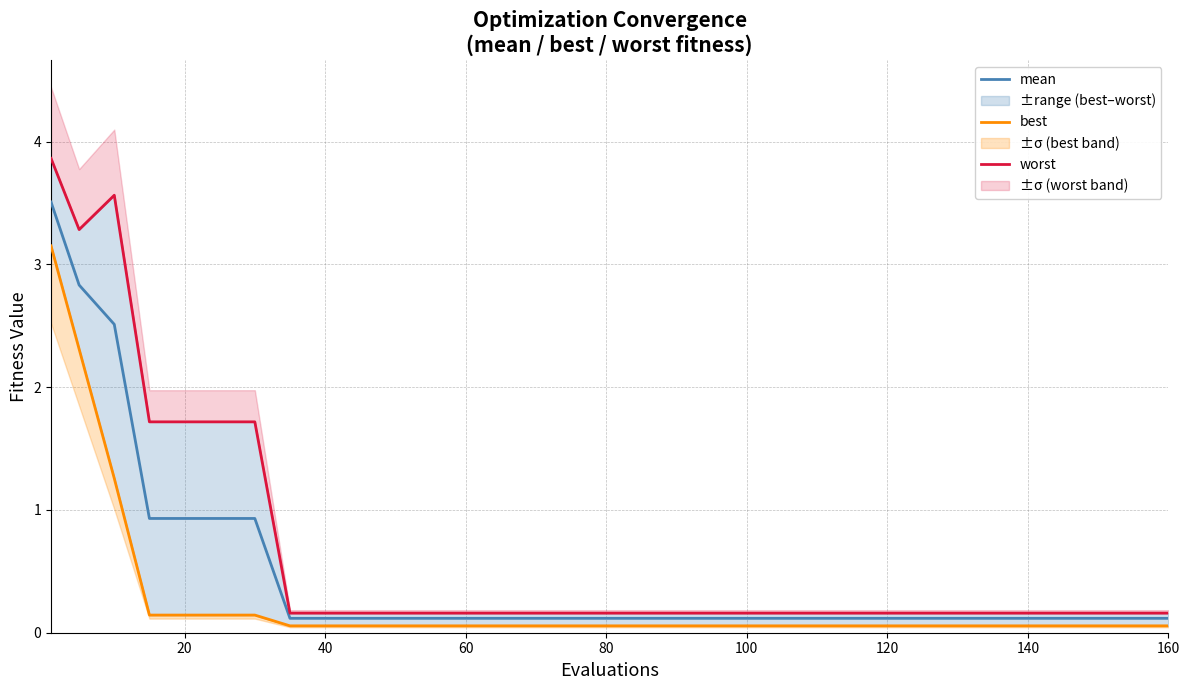

What is the maximum value for worst?

3.9